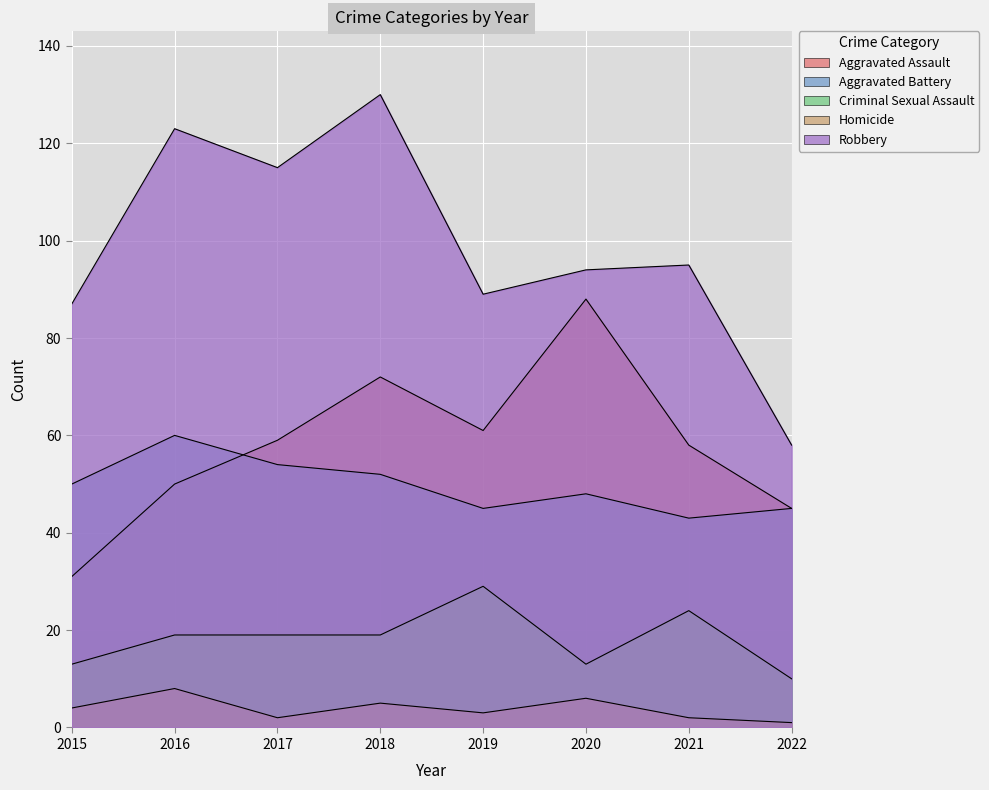

True or false: Homicide and Aggravated Assault cross at least once.

False